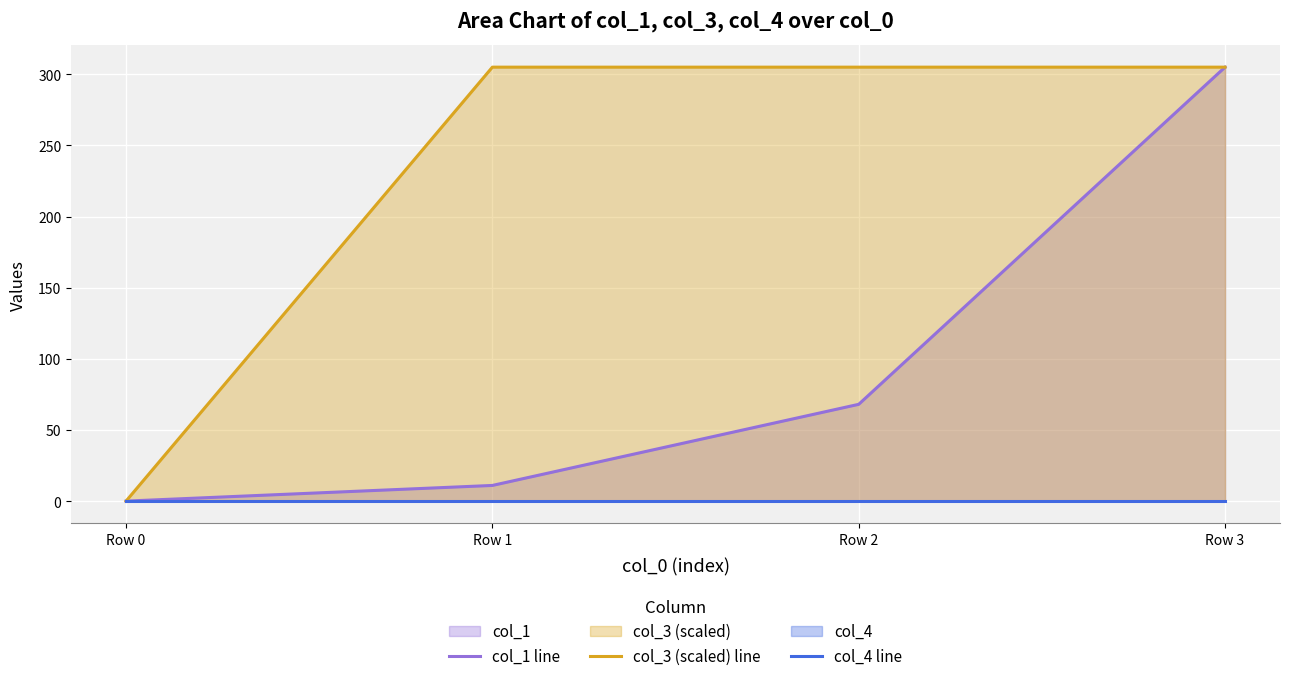

What are all the series names shown in the legend?

col_1 line, col_3 (scaled) line, col_4 line